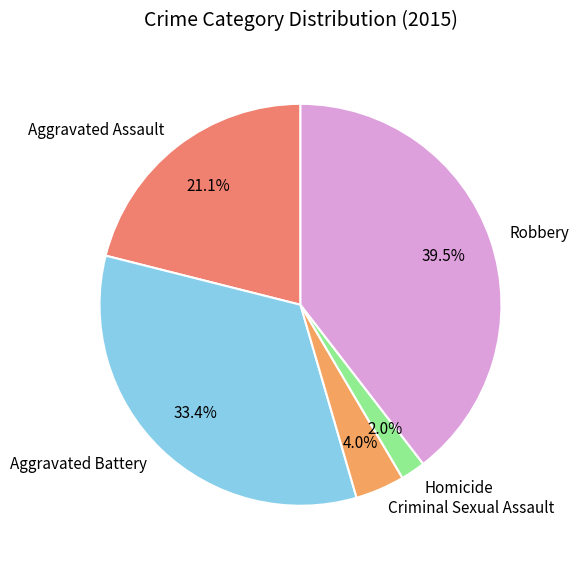

What percentage do Aggravated Battery and Homicide together represent?

35.4%